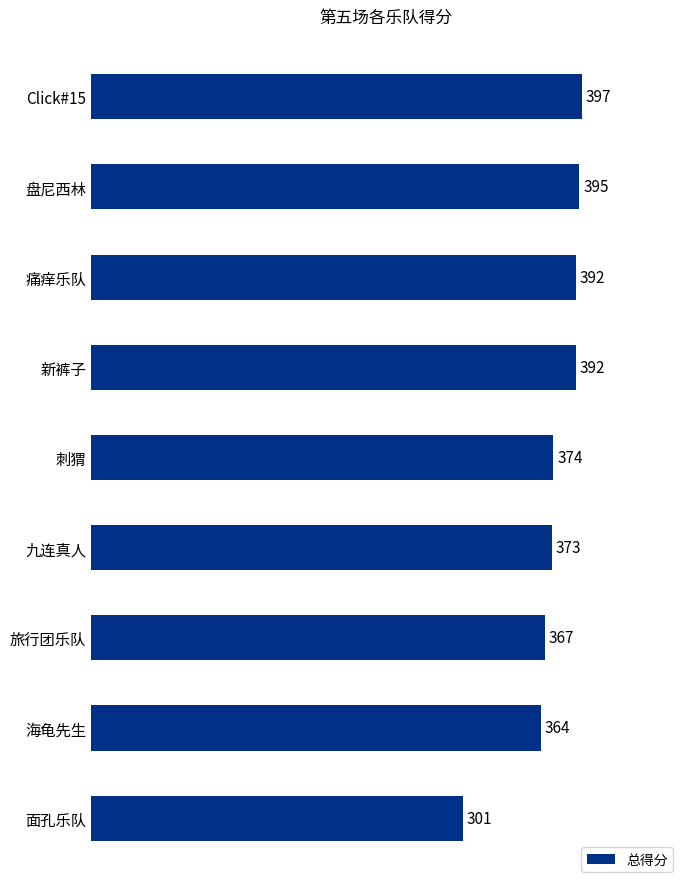

Reading bottom to top, list all the values displayed in this chart.

301	364	367	373	374	392	392	395	397